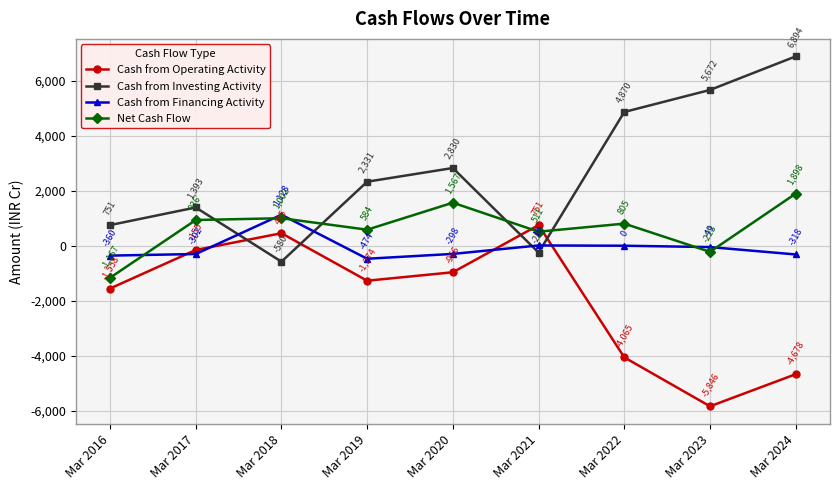

Reading left to right, transcribe all the data shown in this chart.

Cash from Operating Activity: -1558	-155	455	-1274	-966	751	-4065	-5846	-4678
Cash from Investing Activity: 751	1393	-580	2331	2830	-250	4870	5672	6894
Cash from Financing Activity: -360	-302	1128	-474	-298	10	0	-49	-318
Net Cash Flow: -1167	936	1002	584	1567	511	805	-223	1898